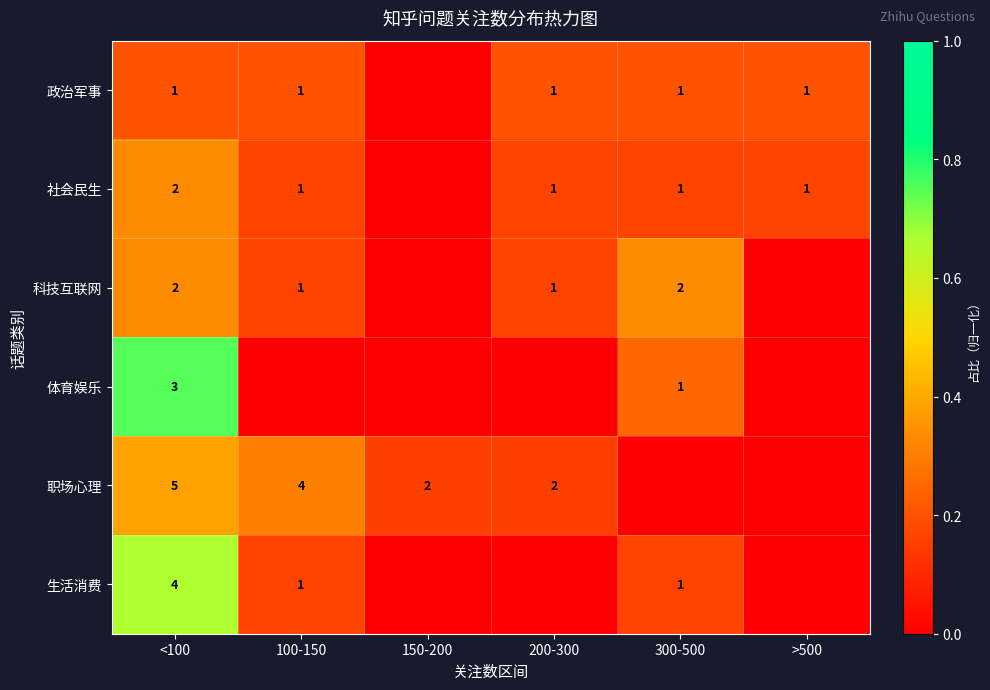

At which category is the sum across all series the highest?

<100